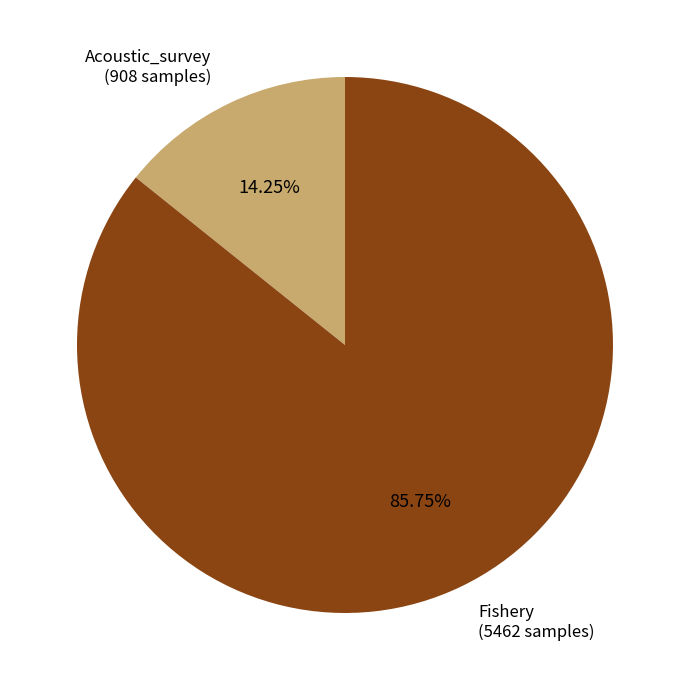

To the nearest percent, what portion does Fishery represent?

86%